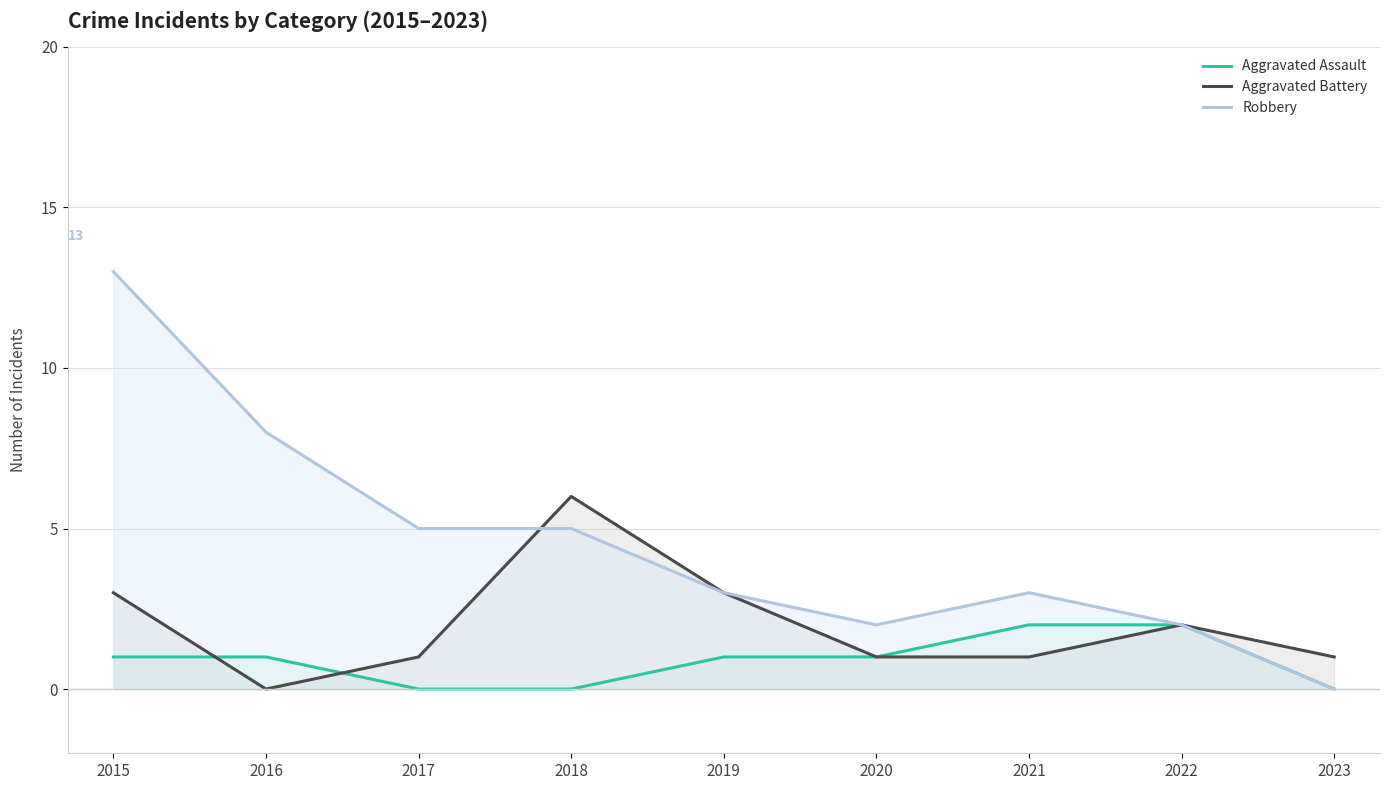

What is the average value of the Aggravated Battery series?

2